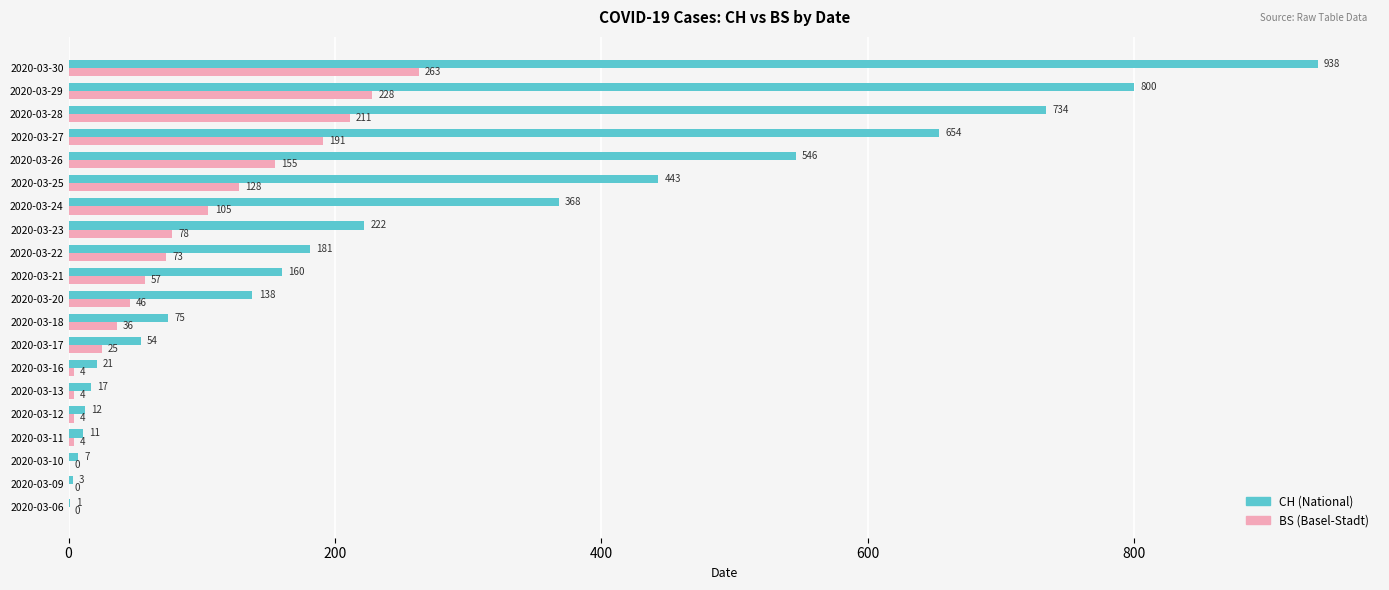

Which series changed the most between 2020-03-13 and 2020-03-23?

CH (National)